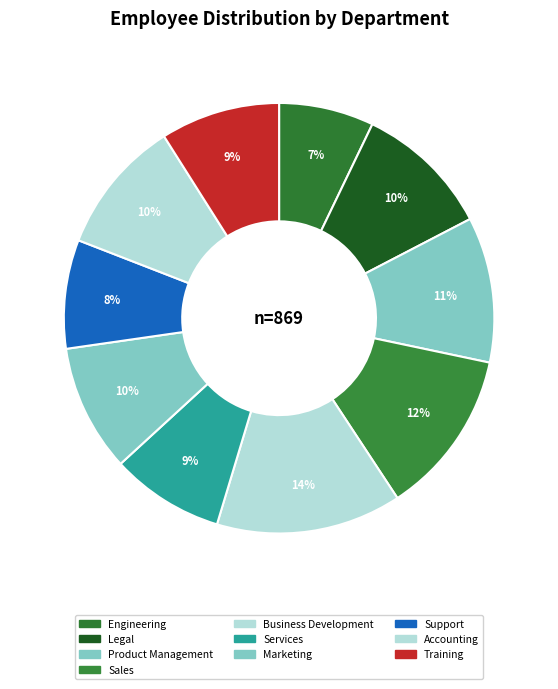

How many segments does this pie chart have?

10